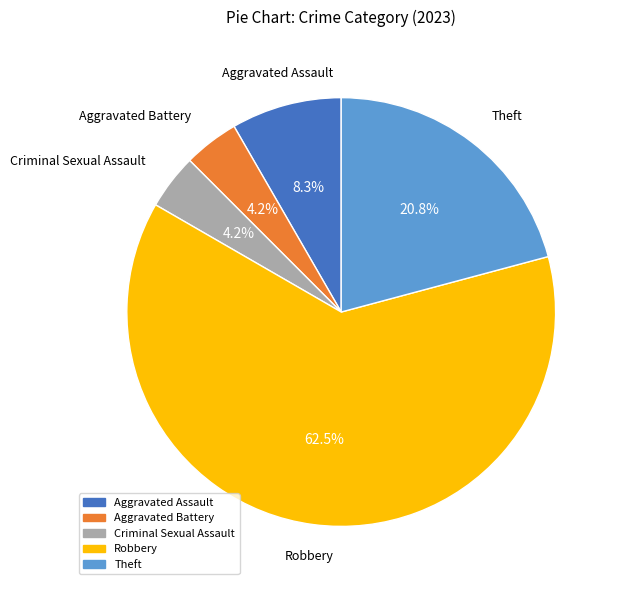

What percentage do Aggravated Assault and Aggravated Battery together represent?

12.5%